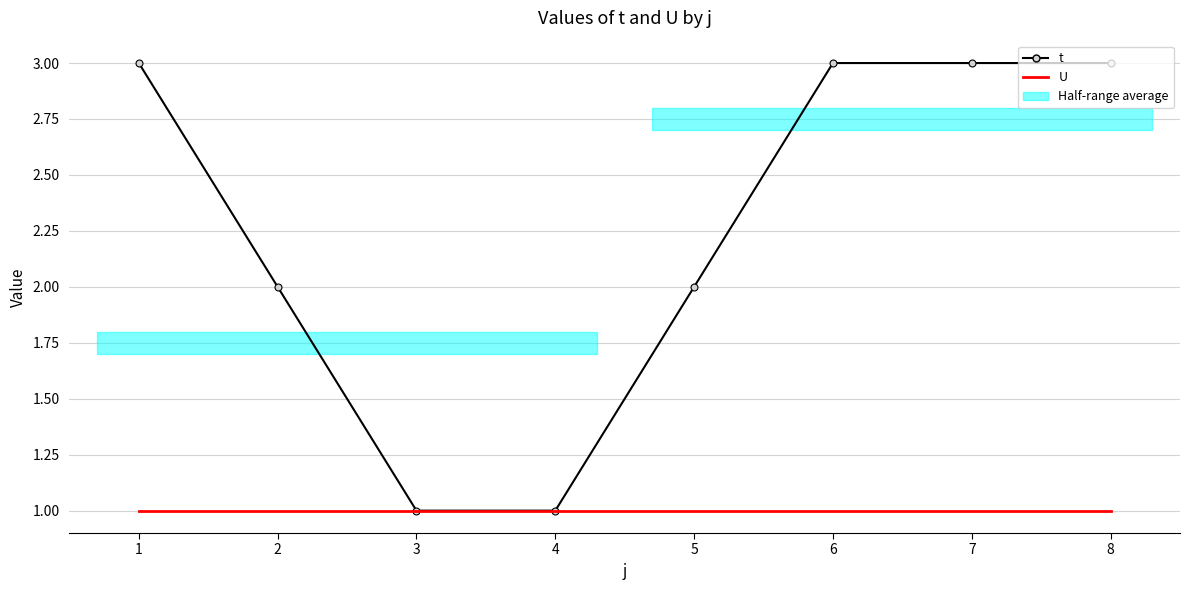

Which series has the largest range (max minus min)?

t